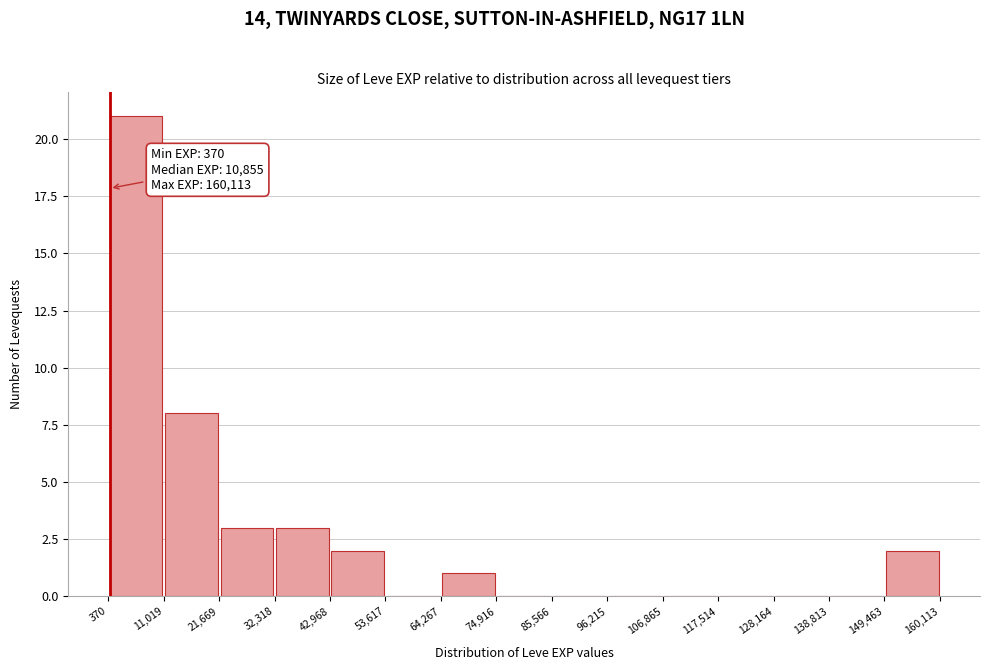

Which range on the x-axis has the tallest bar?

370 to 11,019